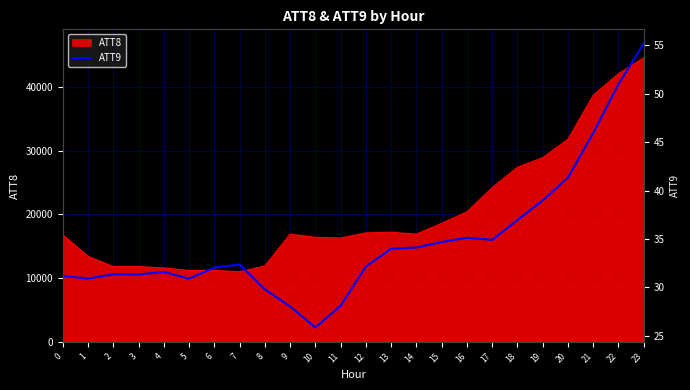

The value of ATT8 at 5 is 11200. True or false?

True